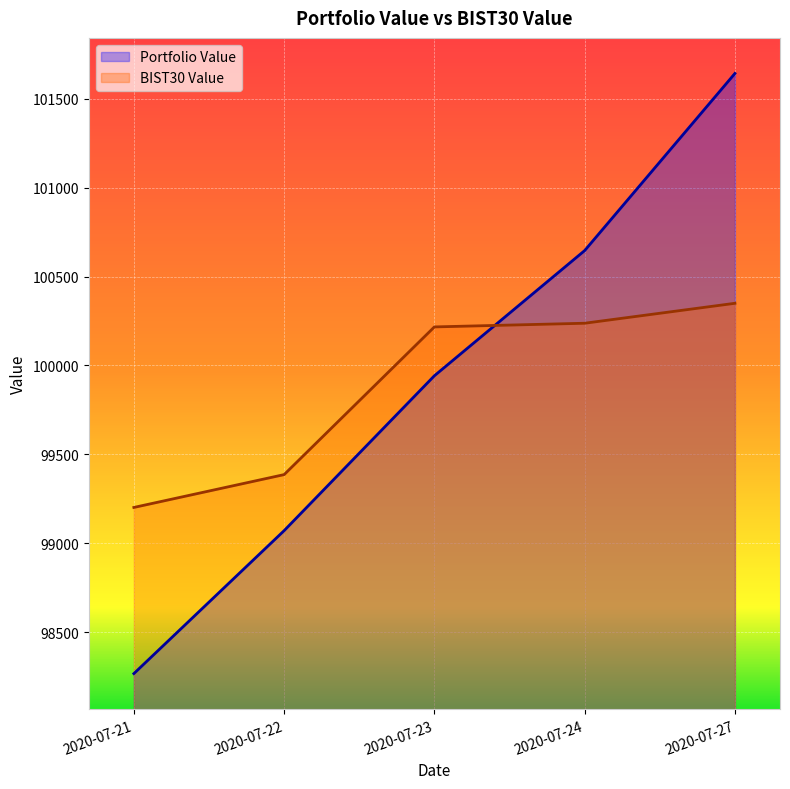

Reading right to left, list all the values displayed in this chart.

Portfolio Value: 2020-07-27=101642.4	2020-07-24=100645.9	2020-07-23=99941.7	2020-07-22=99070.3	2020-07-21=98266.1
BIST30 Value: 2020-07-27=100349.4	2020-07-24=100237.1	2020-07-23=100216.5	2020-07-22=99385.6	2020-07-21=99200.9